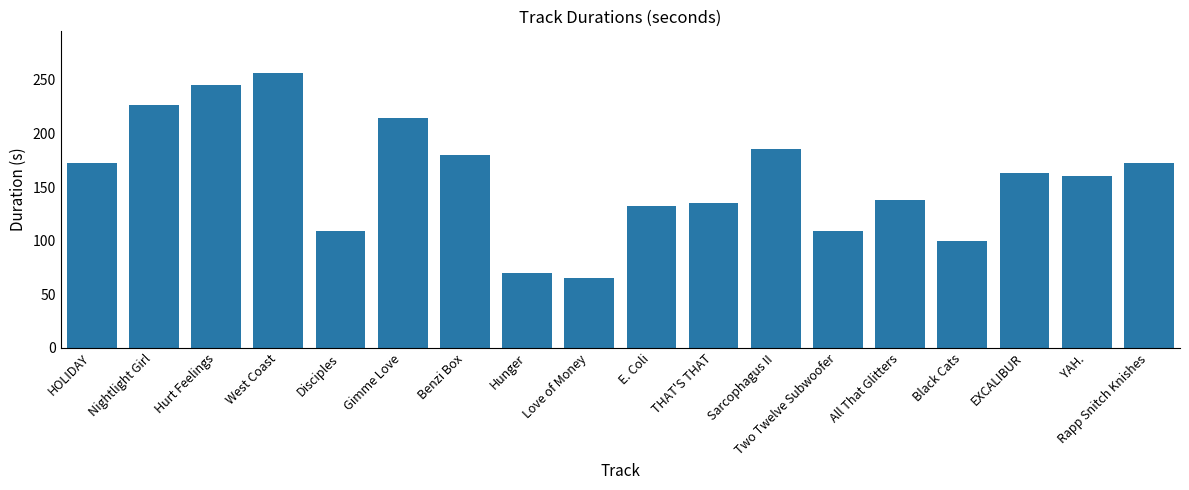

Does the chart contain stacked bars?

No